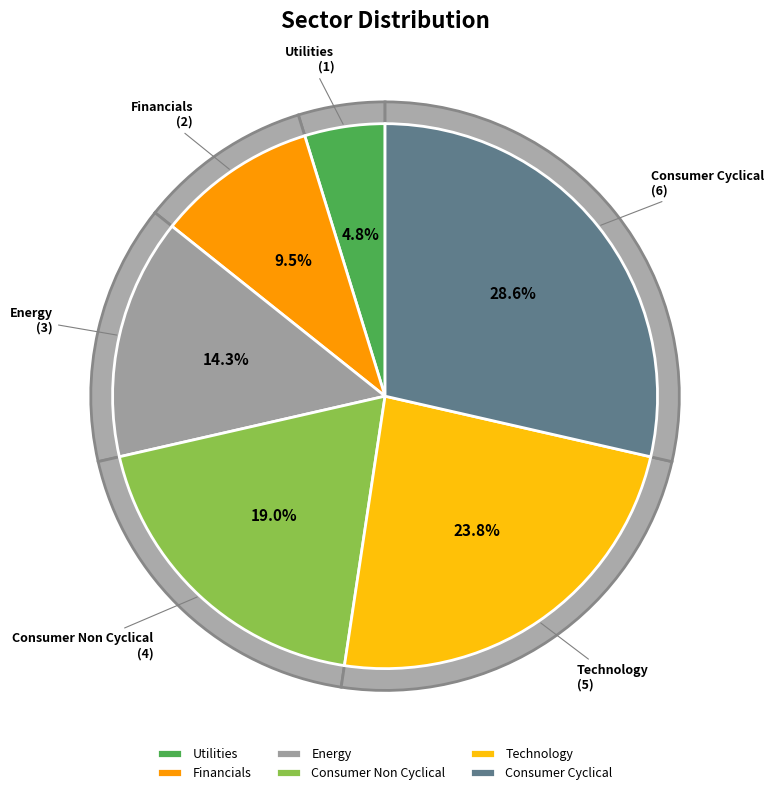

What percentage do Technology and Financials together represent?

33.3%